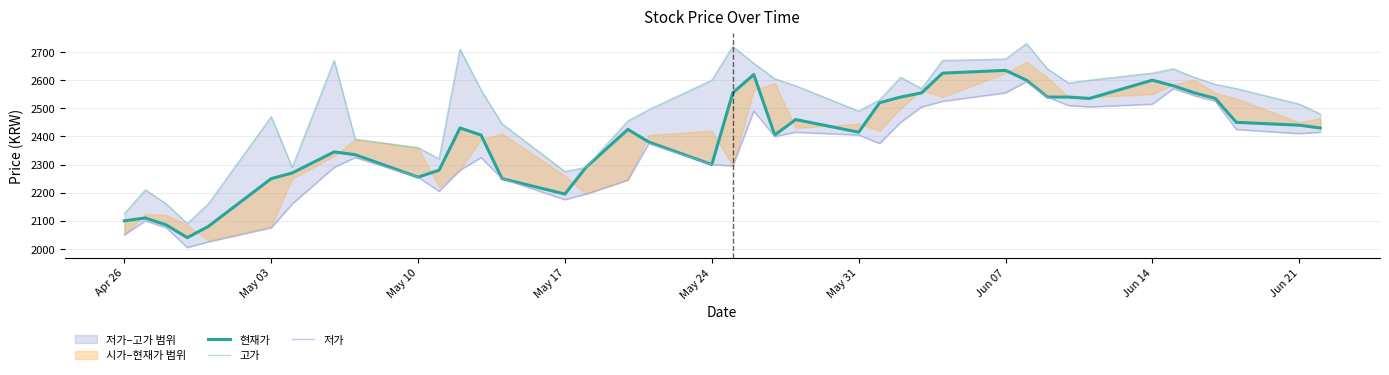

True or false: 고가 and 현재가 intersect in this chart.

False